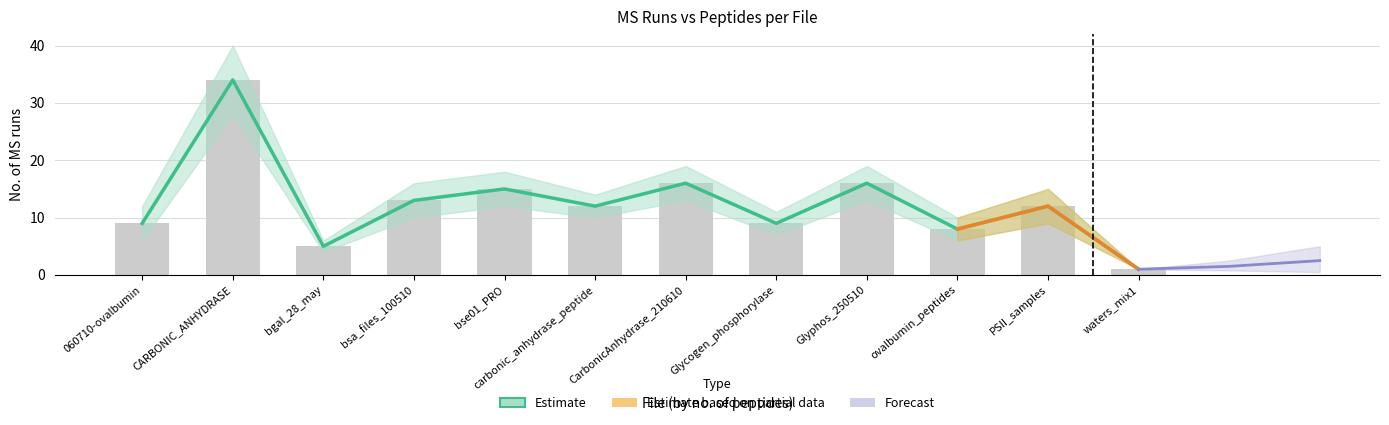

What is the label of the 2nd bar from the right?

PSII_samples